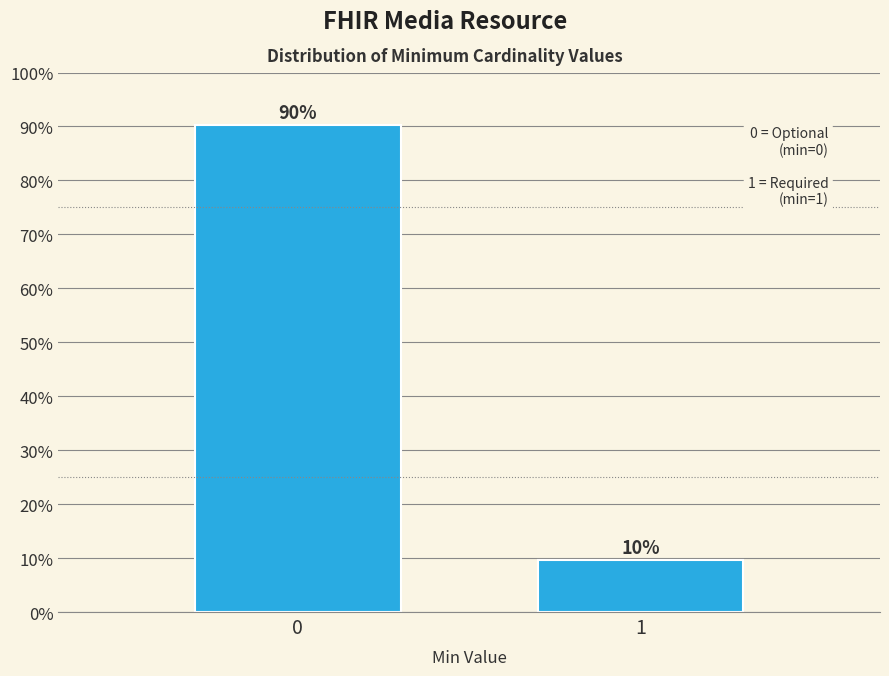

What is the average value?

50.0